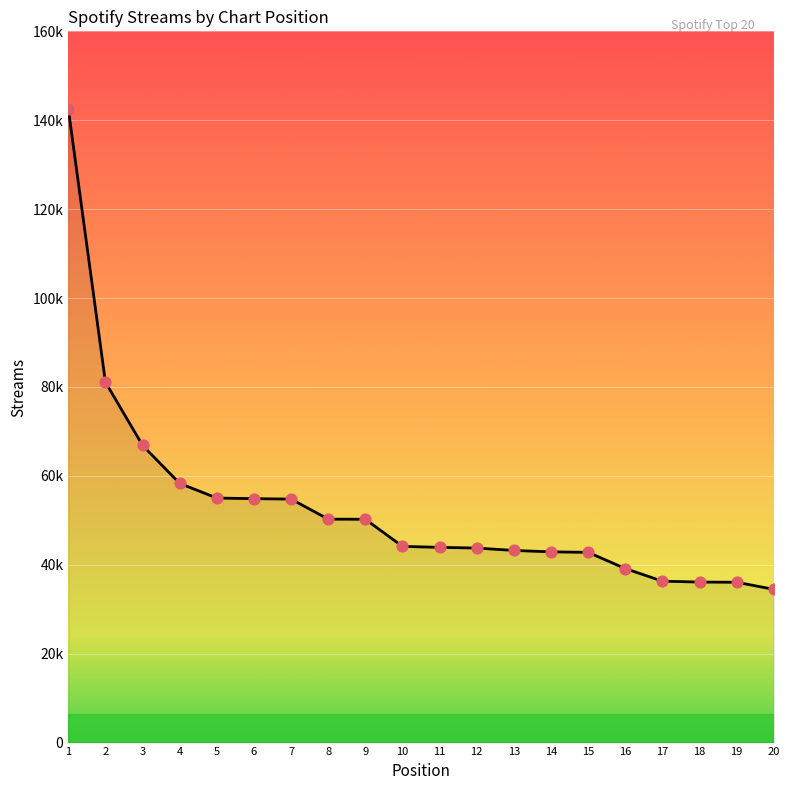

Approximately how many times larger is the value at 19 compared to 2?

0.4